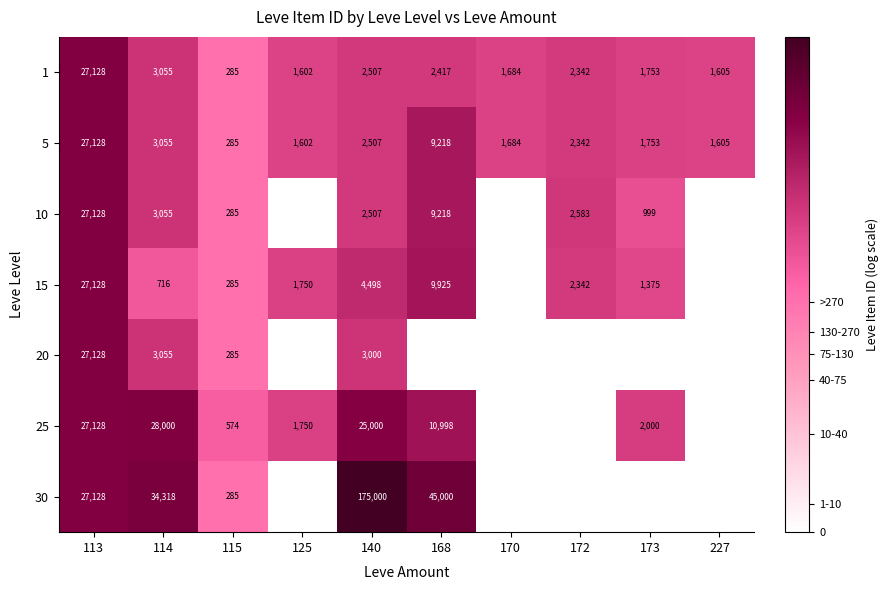

What is the average value of the 5 series?

5118